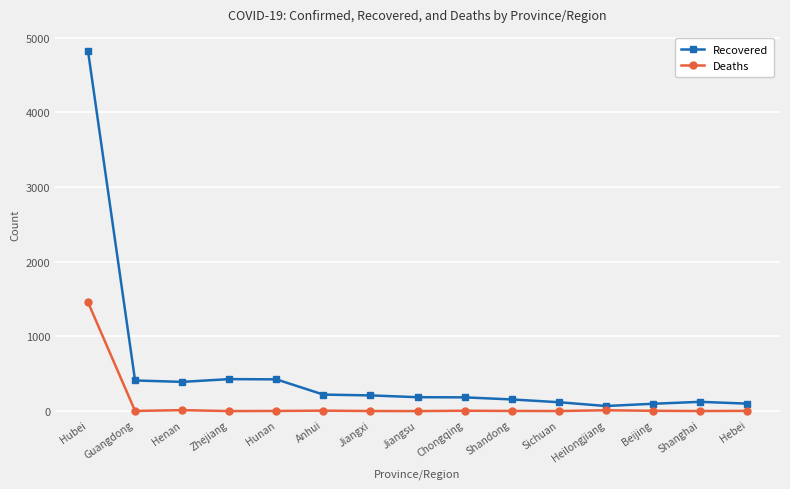

How many lines are shown in the chart?

2